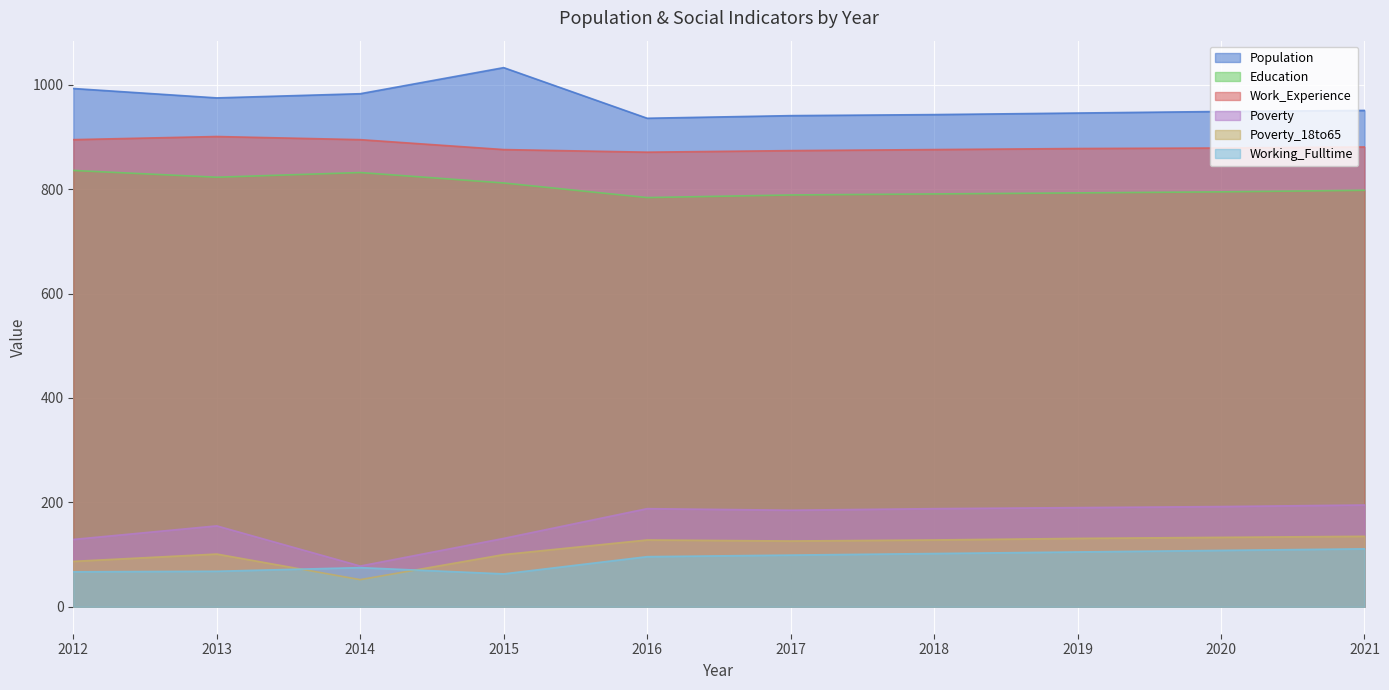

What is the total value across all series at 2021?

3071